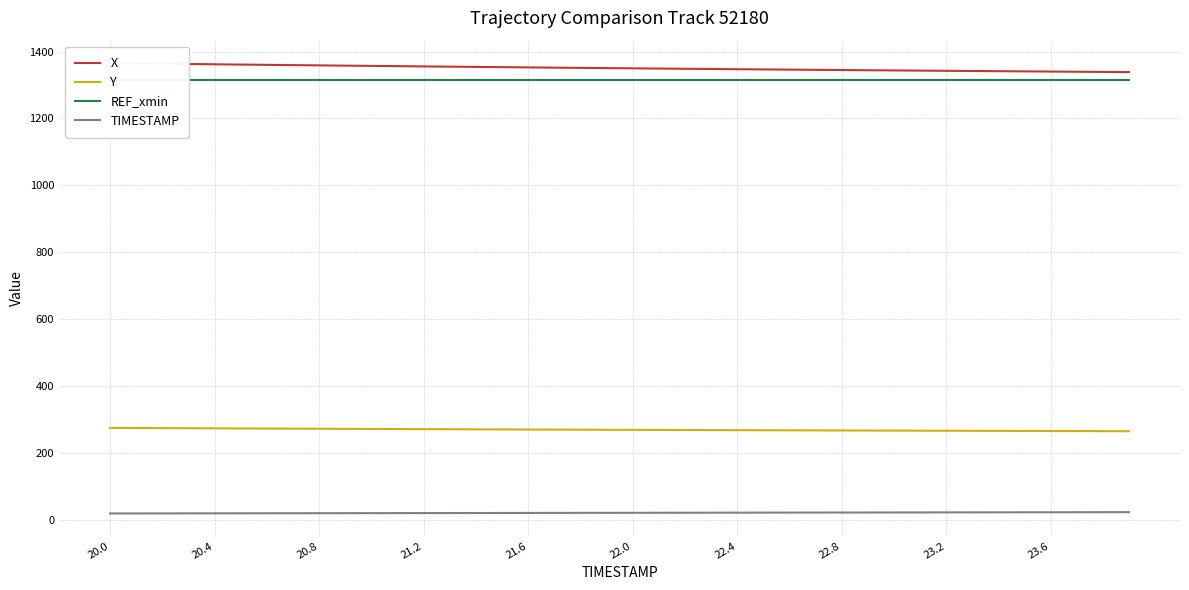

True or false: REF_xmin and X intersect in this chart.

False